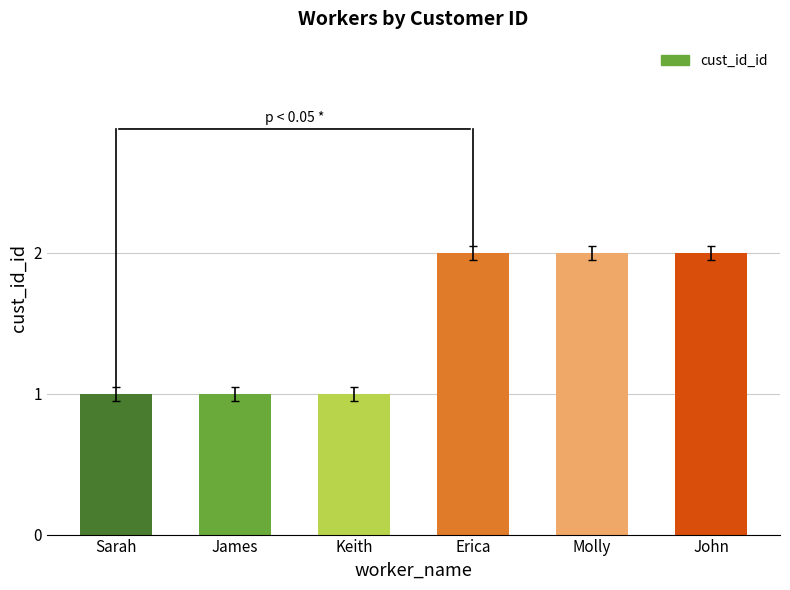

True or false: the data shows 1 at Sarah.

True